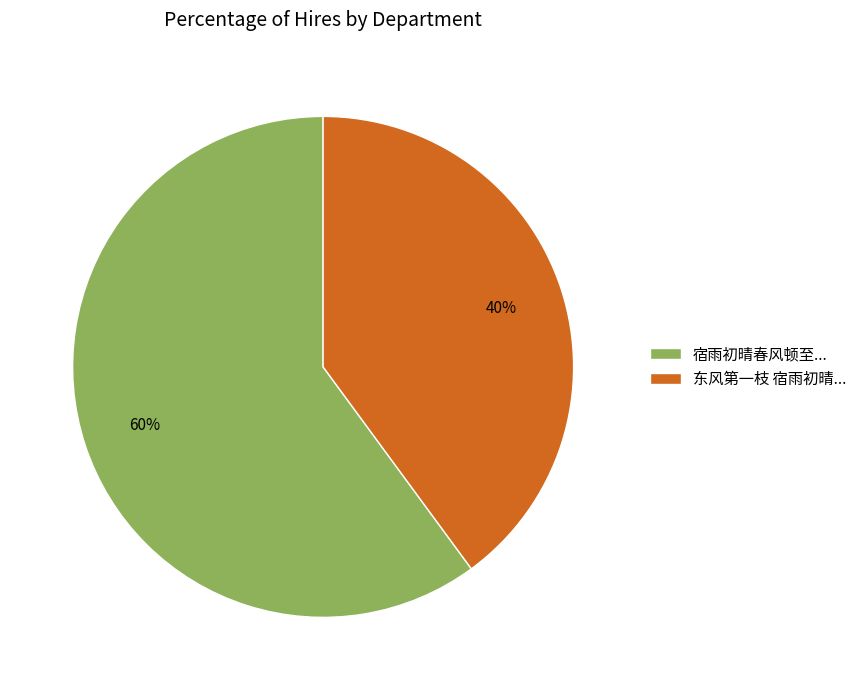

Is the sum of 东风第一枝 宿雨初晴... and 宿雨初晴春风顿至... greater than half?

Yes